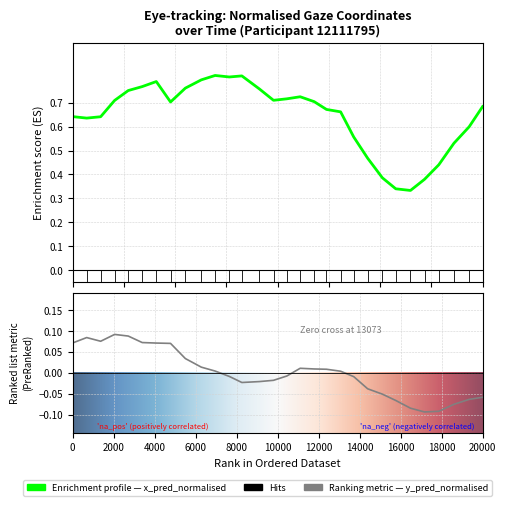

What is the difference between the maximum and minimum values in the y_pred_normalised series?

0.2